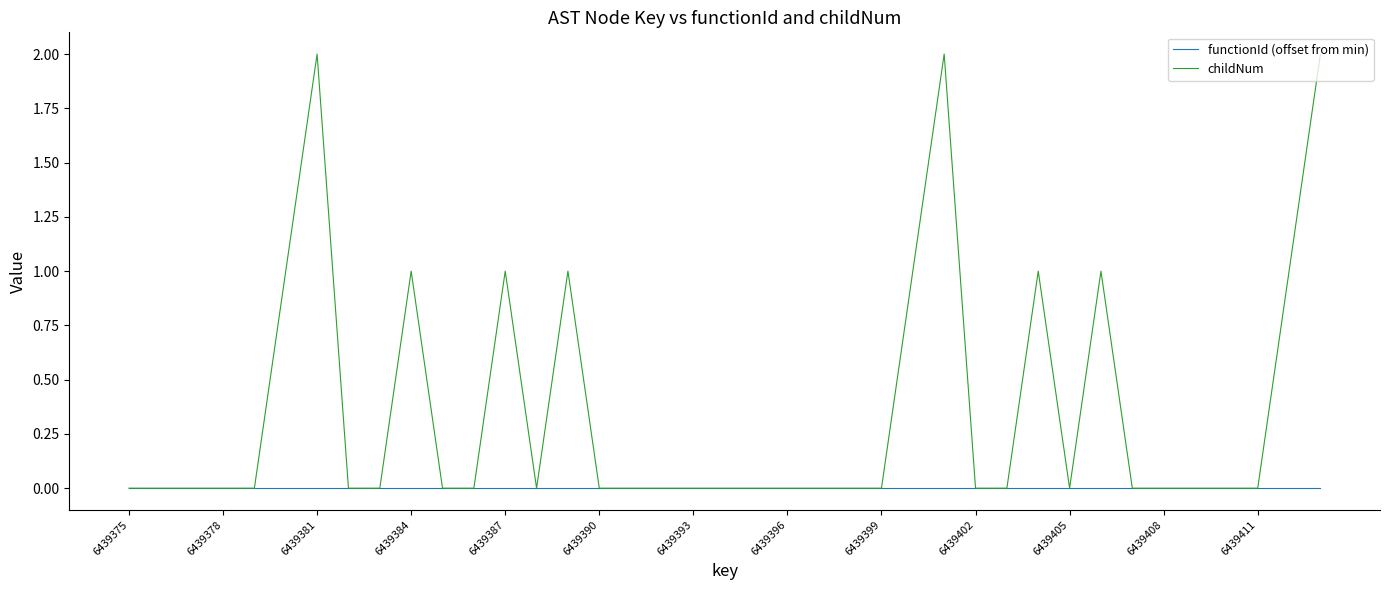

Which series has the largest total across all categories?

childNum